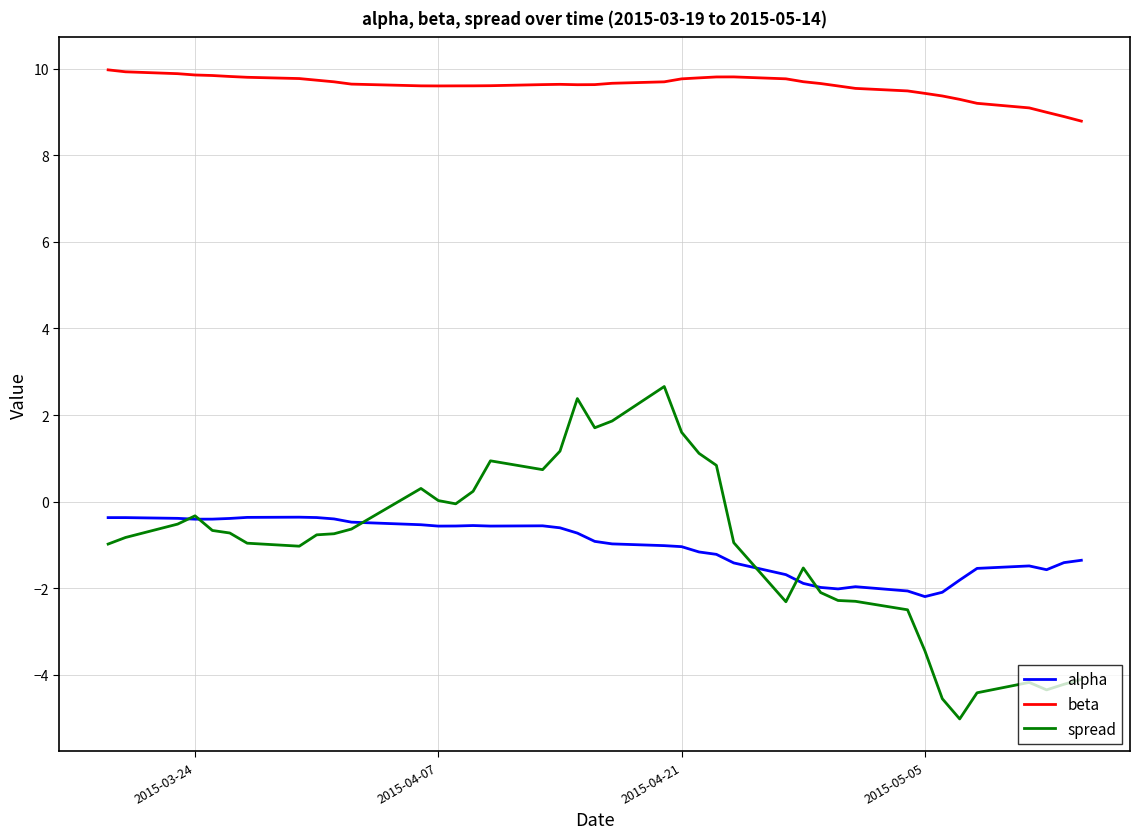

Rank the series by their maximum value, from highest to lowest.

beta, spread, alpha